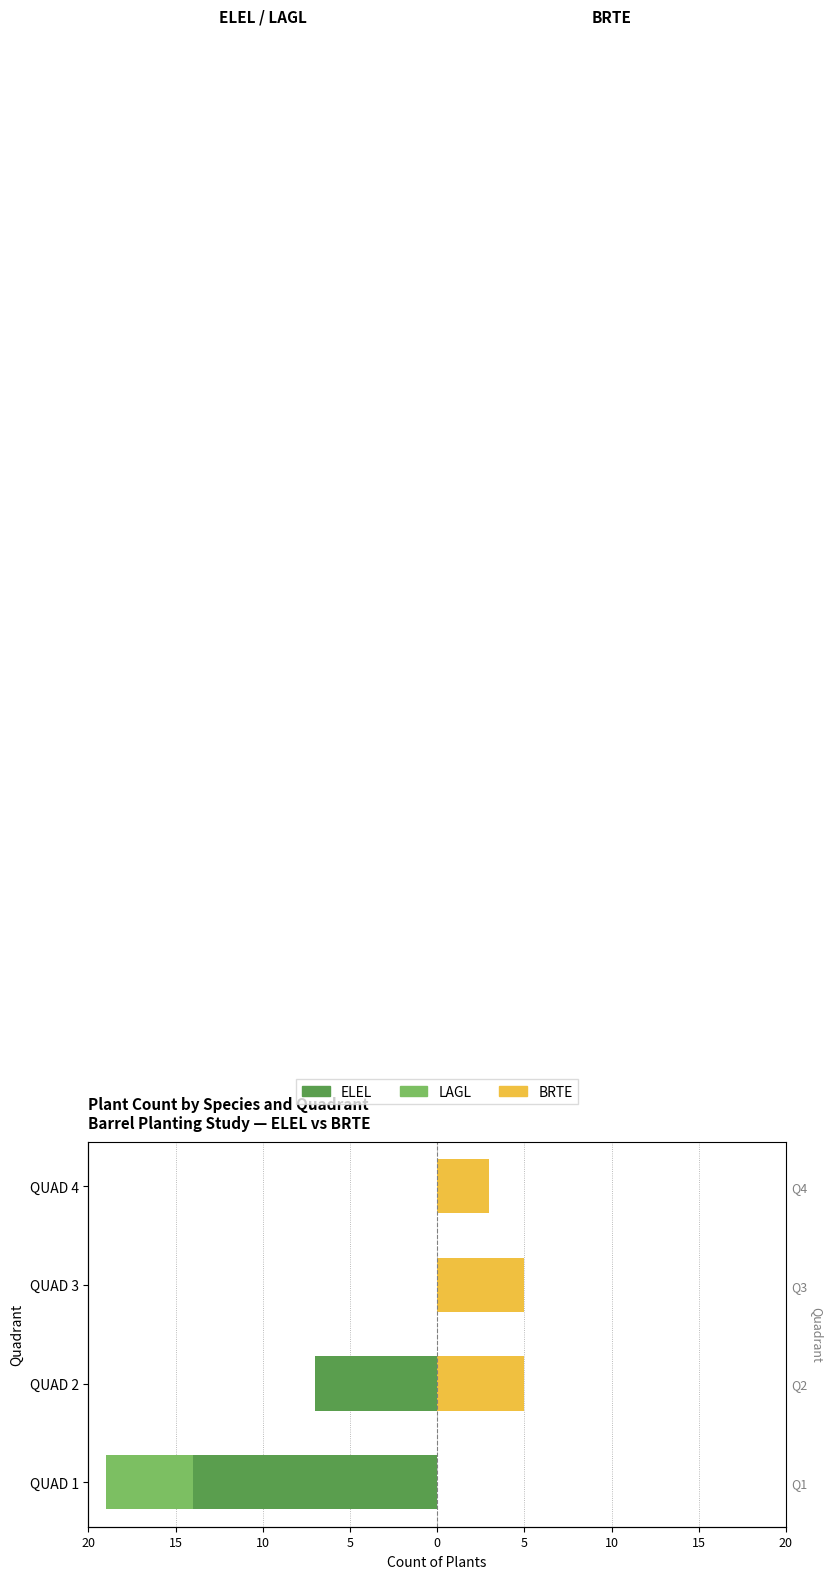

How many groups of bars are there?

4